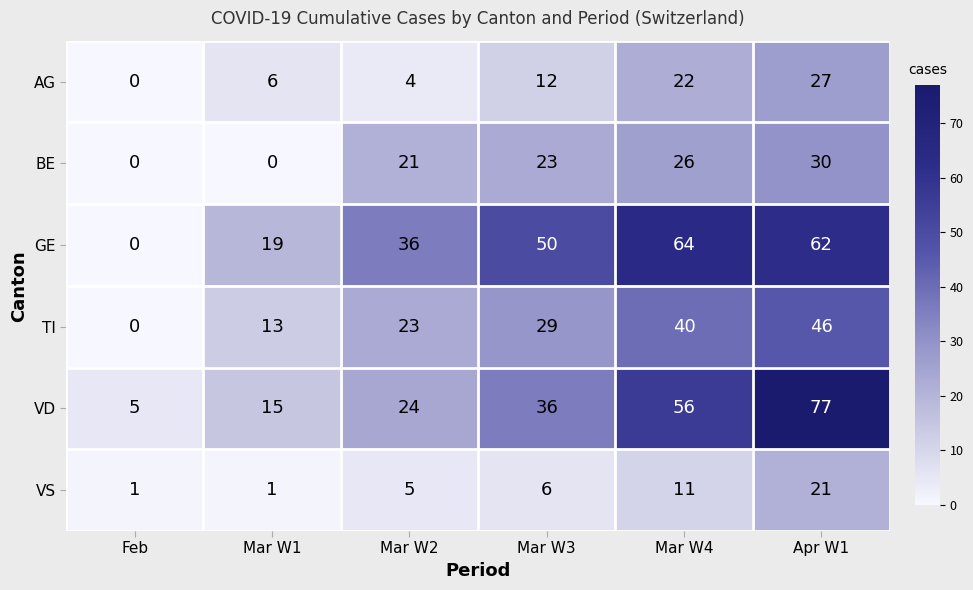

True or false: VD has a value of 12 at Mar W4.

False